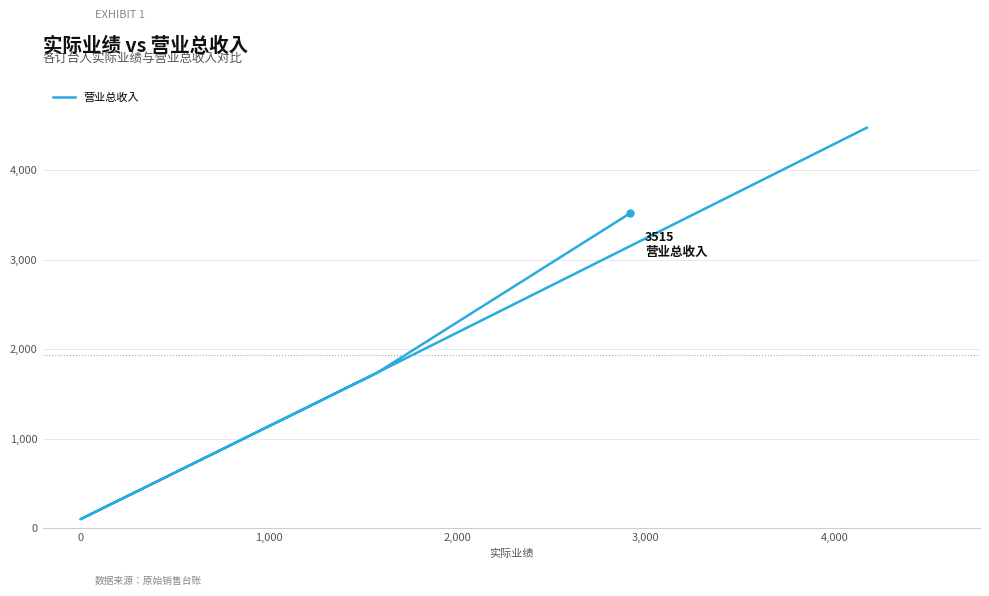

Is this an area chart (filled region under the line)?

No